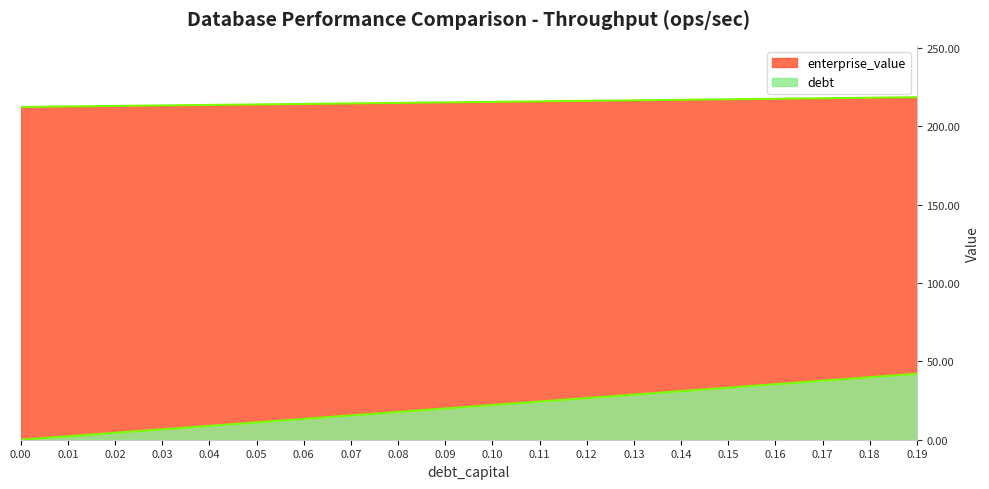

What is the total value across all series at 0.03?

219.9